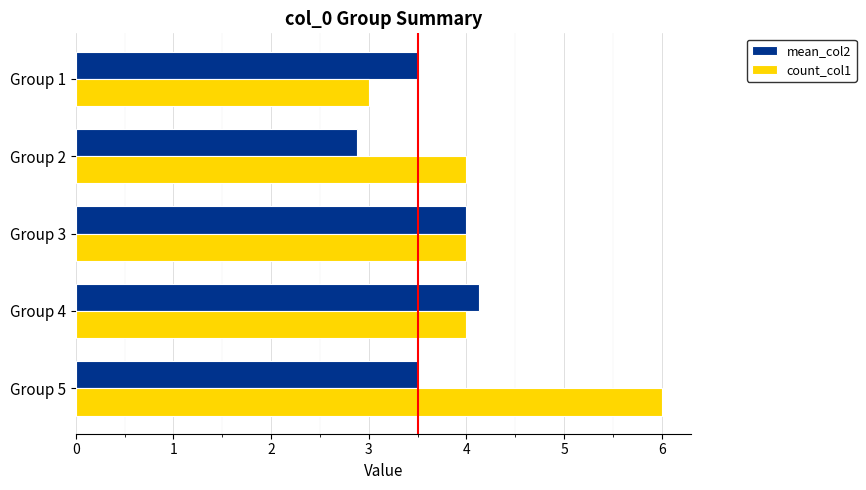

Between Group 2 and Group 3, which series saw the biggest shift?

mean_col2